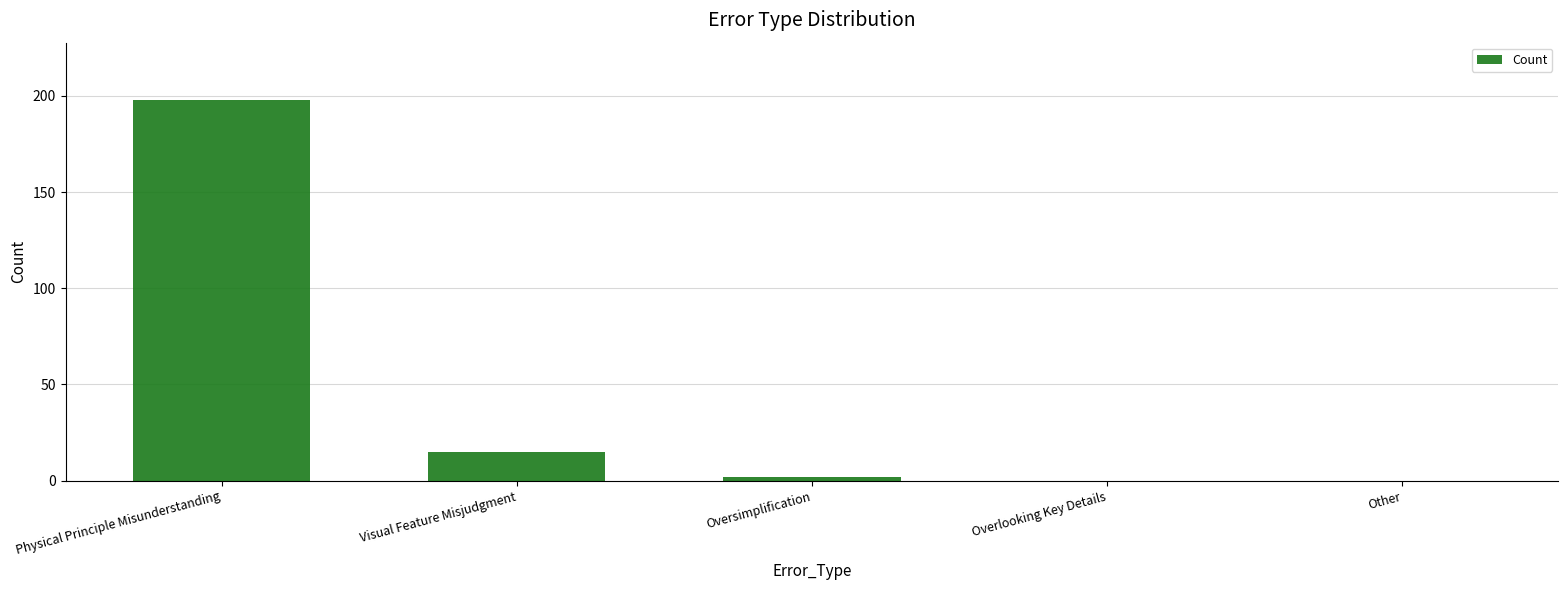

Is it true that the value at Physical Principle Misunderstanding is 76?

False